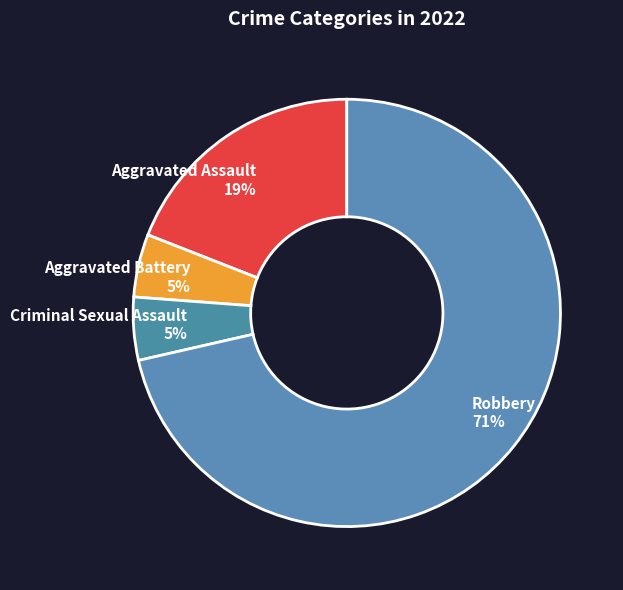

How many slices are in this pie chart?

4